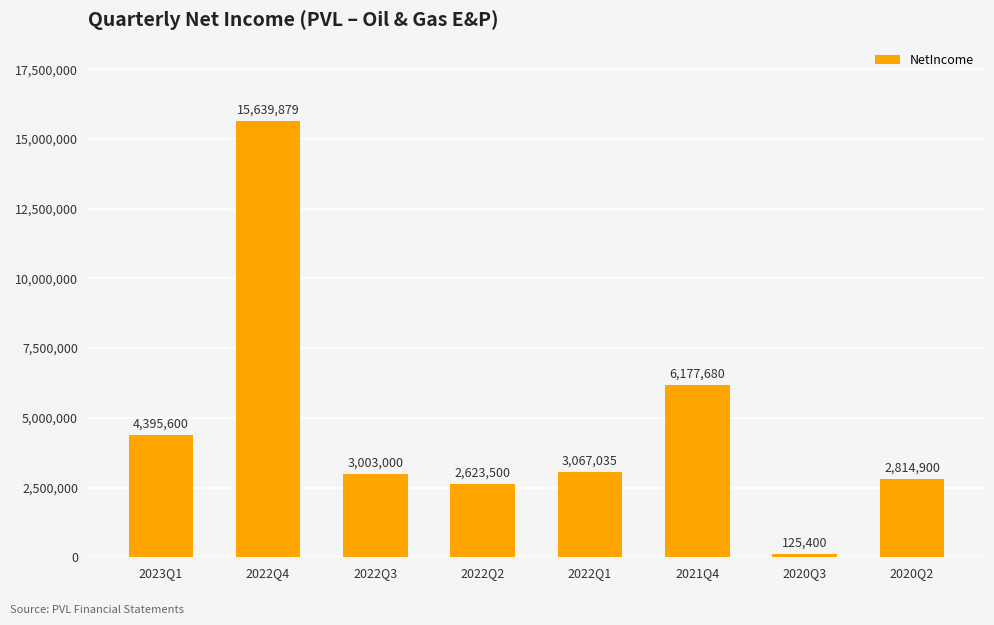

What is the change in value from 2022Q2 to 2020Q3?

-2498100